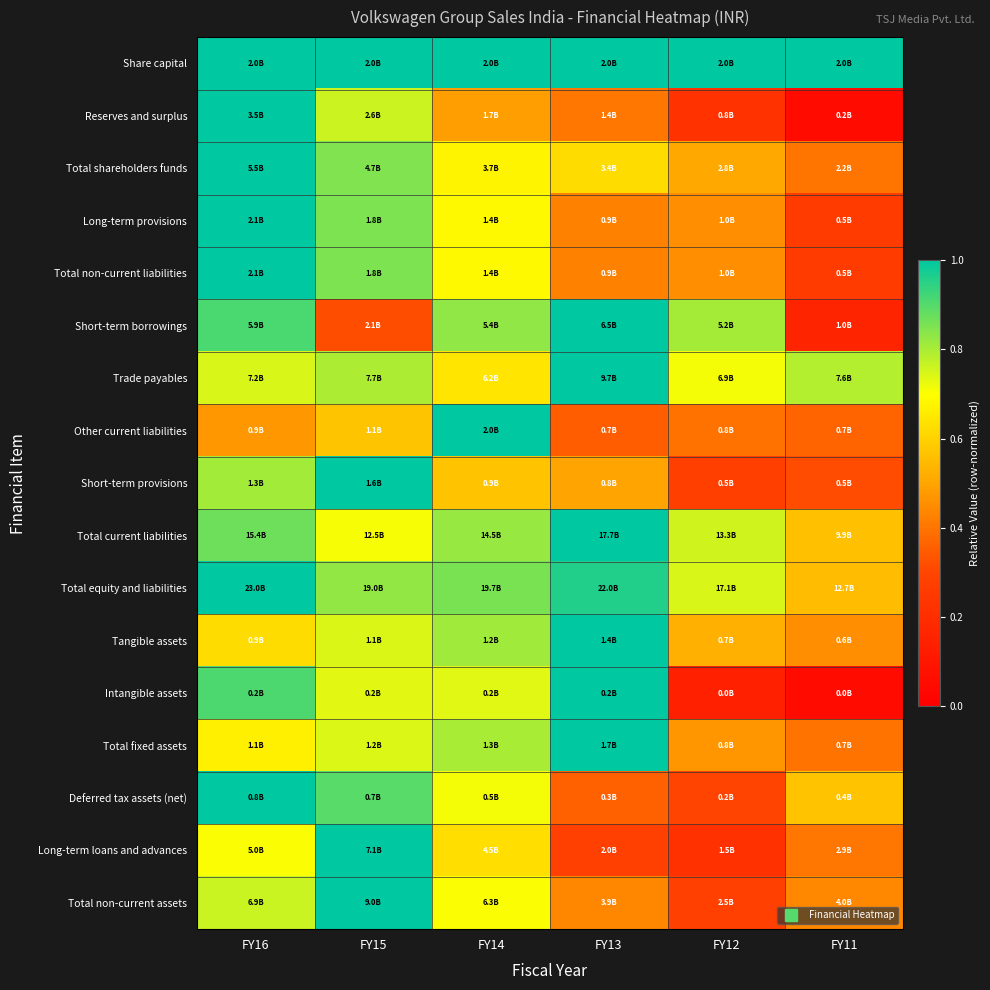

Reading right to left, what are all the values shown in this chart?

Share capital: FY11=1.0	FY12=1.0	FY13=1.0	FY14=1.0	FY15=1.0	FY16=1.0
Reserves and surplus: FY11=0.1	FY12=0.2	FY13=0.4	FY14=0.5	FY15=0.8	FY16=1.0
Total shareholders funds: FY11=0.4	FY12=0.5	FY13=0.6	FY14=0.7	FY15=0.8	FY16=1.0
Long-term provisions: FY11=0.3	FY12=0.5	FY13=0.4	FY14=0.7	FY15=0.9	FY16=1.0
Total non-current liabilities: FY11=0.3	FY12=0.5	FY13=0.4	FY14=0.7	FY15=0.9	FY16=1.0
Short-term borrowings: FY11=0.2	FY12=0.8	FY13=1.0	FY14=0.8	FY15=0.3	FY16=0.9
Trade payables: FY11=0.8	FY12=0.7	FY13=1.0	FY14=0.6	FY15=0.8	FY16=0.7
Other current liabilities: FY11=0.4	FY12=0.4	FY13=0.4	FY14=1.0	FY15=0.6	FY16=0.5
Short-term provisions: FY11=0.3	FY12=0.3	FY13=0.5	FY14=0.6	FY15=1.0	FY16=0.8
Total current liabilities: FY11=0.6	FY12=0.8	FY13=1.0	FY14=0.8	FY15=0.7	FY16=0.9
Total equity and liabilities: FY11=0.6	FY12=0.7	FY13=1.0	FY14=0.9	FY15=0.8	FY16=1.0
Tangible assets: FY11=0.5	FY12=0.5	FY13=1.0	FY14=0.8	FY15=0.7	FY16=0.6
Intangible assets: FY11=0.1	FY12=0.1	FY13=1.0	FY14=0.7	FY15=0.7	FY16=0.9
Total fixed assets: FY11=0.4	FY12=0.5	FY13=1.0	FY14=0.8	FY15=0.7	FY16=0.7
Deferred tax assets (net): FY11=0.6	FY12=0.3	FY13=0.4	FY14=0.7	FY15=0.9	FY16=1.0
Long-term loans and advances: FY11=0.4	FY12=0.2	FY13=0.3	FY14=0.6	FY15=1.0	FY16=0.7
Total non-current assets: FY11=0.4	FY12=0.3	FY13=0.4	FY14=0.7	FY15=1.0	FY16=0.8